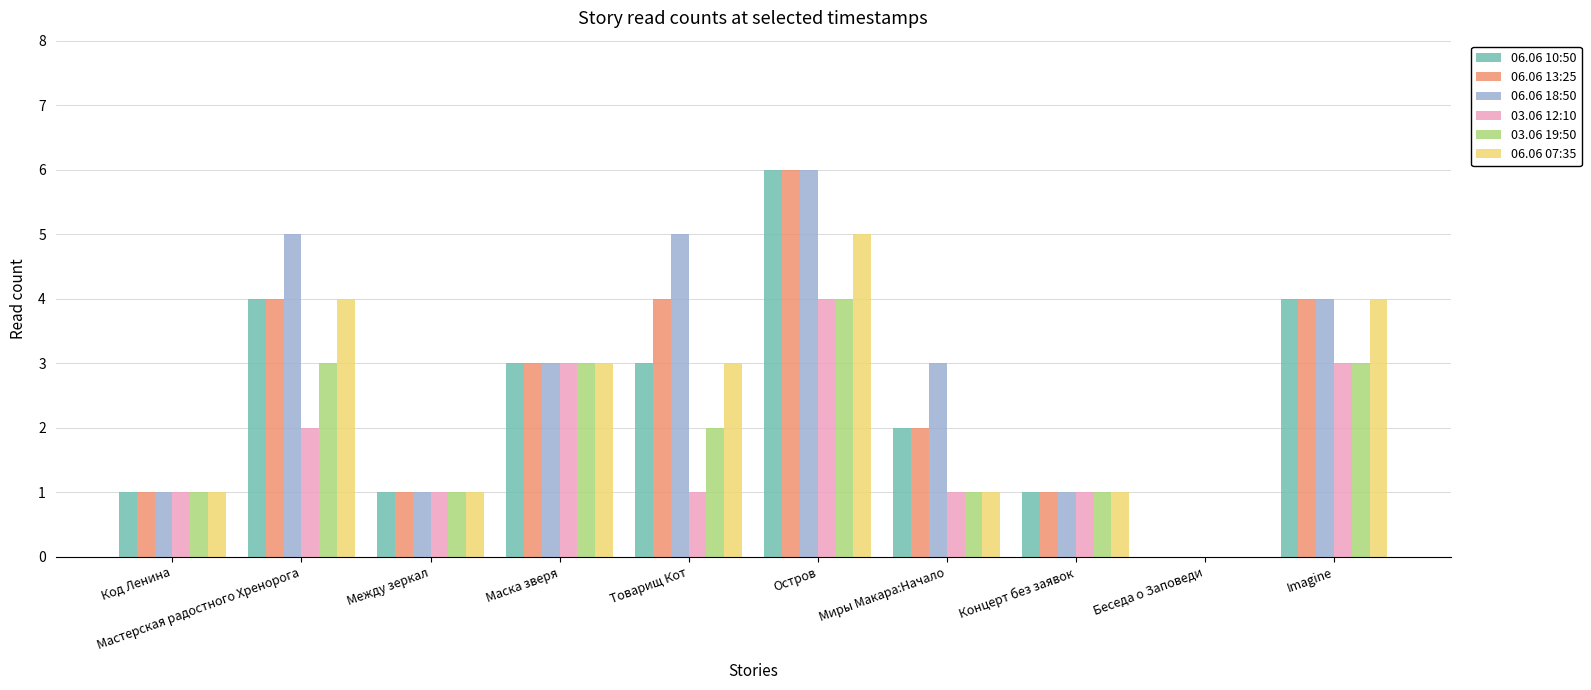

The 06.06 18:50 series shows 6 at Остров. True or false?

True